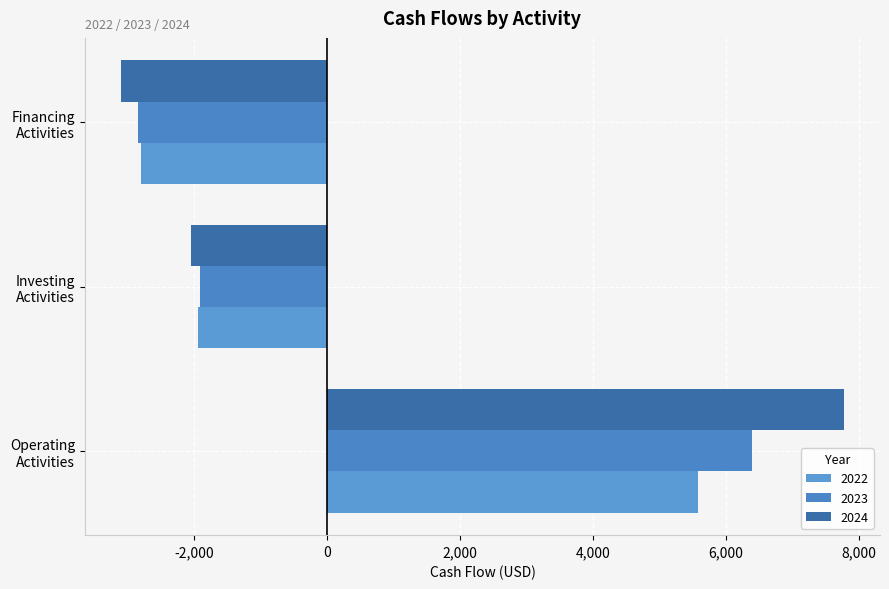

How many data points in 2023 are less than -1920?

1